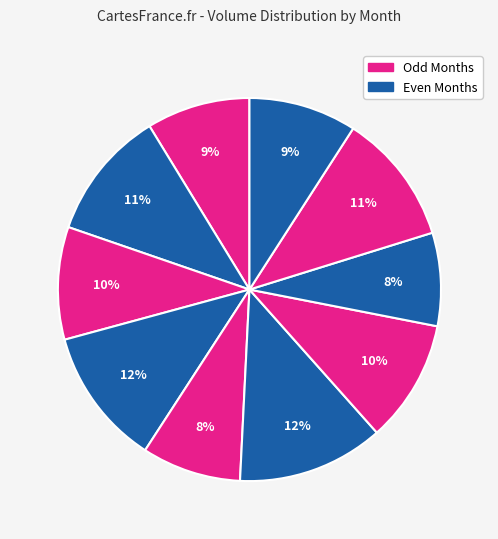

Count the number of slices in the pie.

10